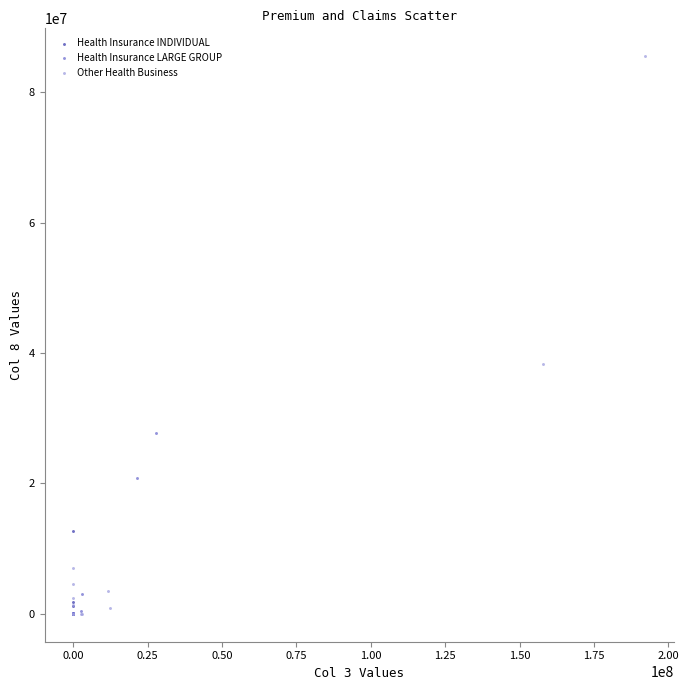

Which series contains the highest Y value?

Other Health Business